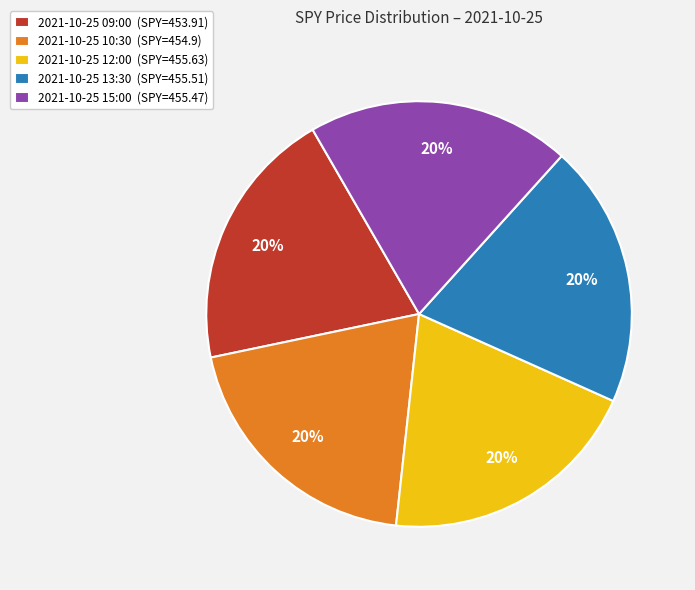

What percentage is the 2021-10-25 10:30 slice, to the nearest percent?

20%